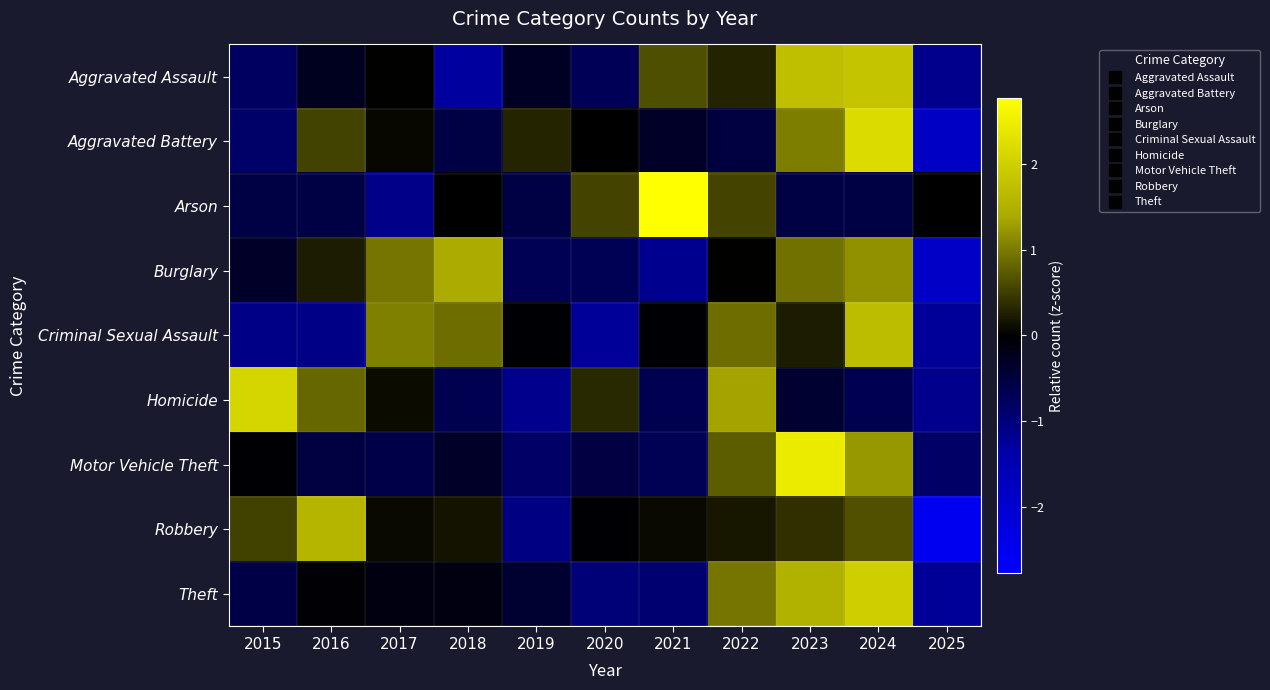

What is the greatest value displayed?

2.8